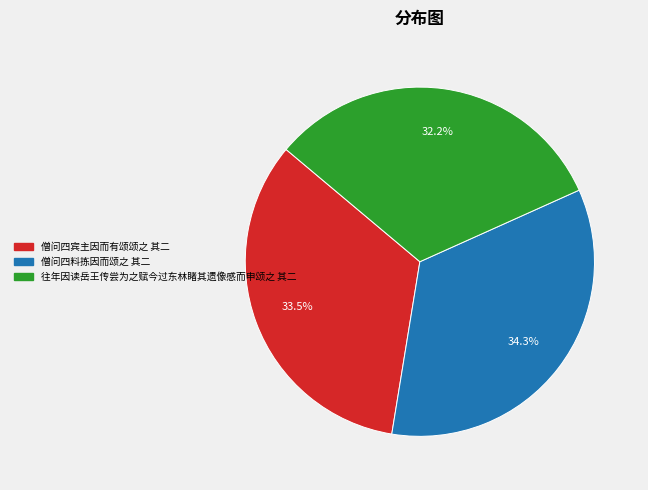

Does 僧问四宾主因而有颂颂之 其二 represent more than half of the total?

No